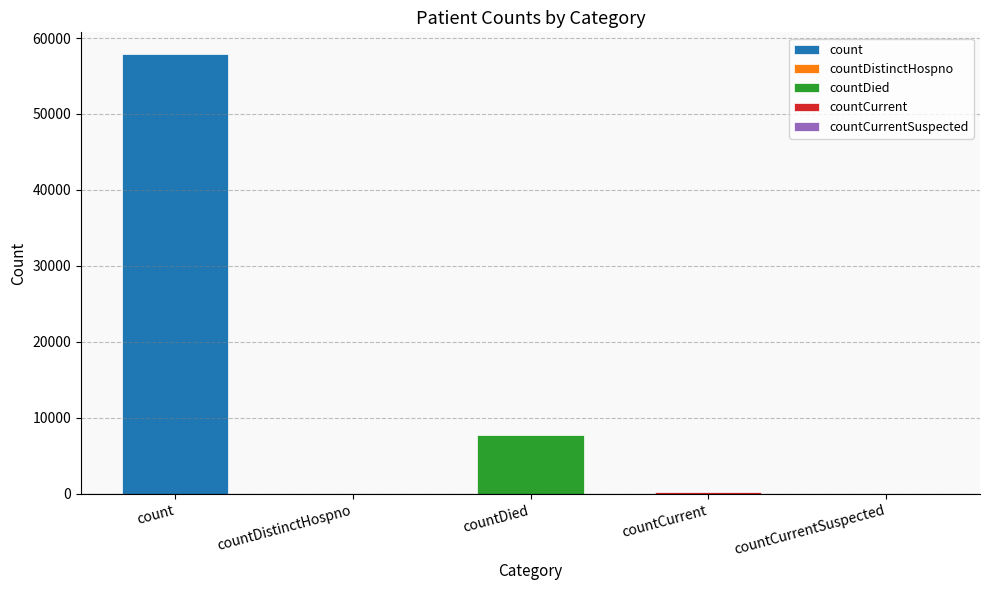

What is the difference between the maximum and second lowest values?

57853